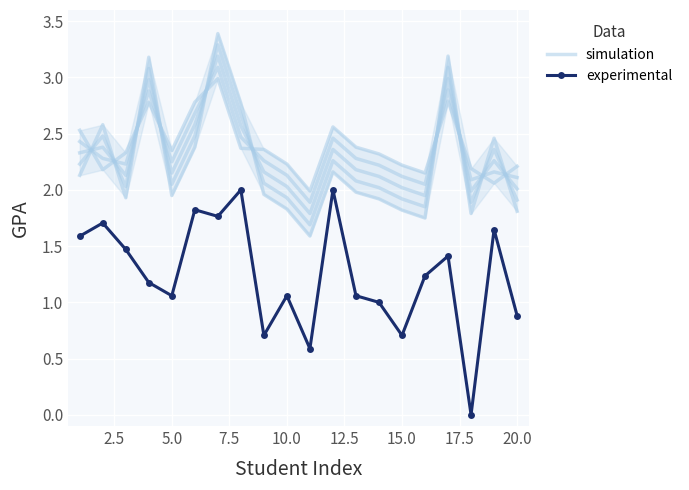

Is the value of simulation at 12.5 greater than the value of experimental at 13?

Yes